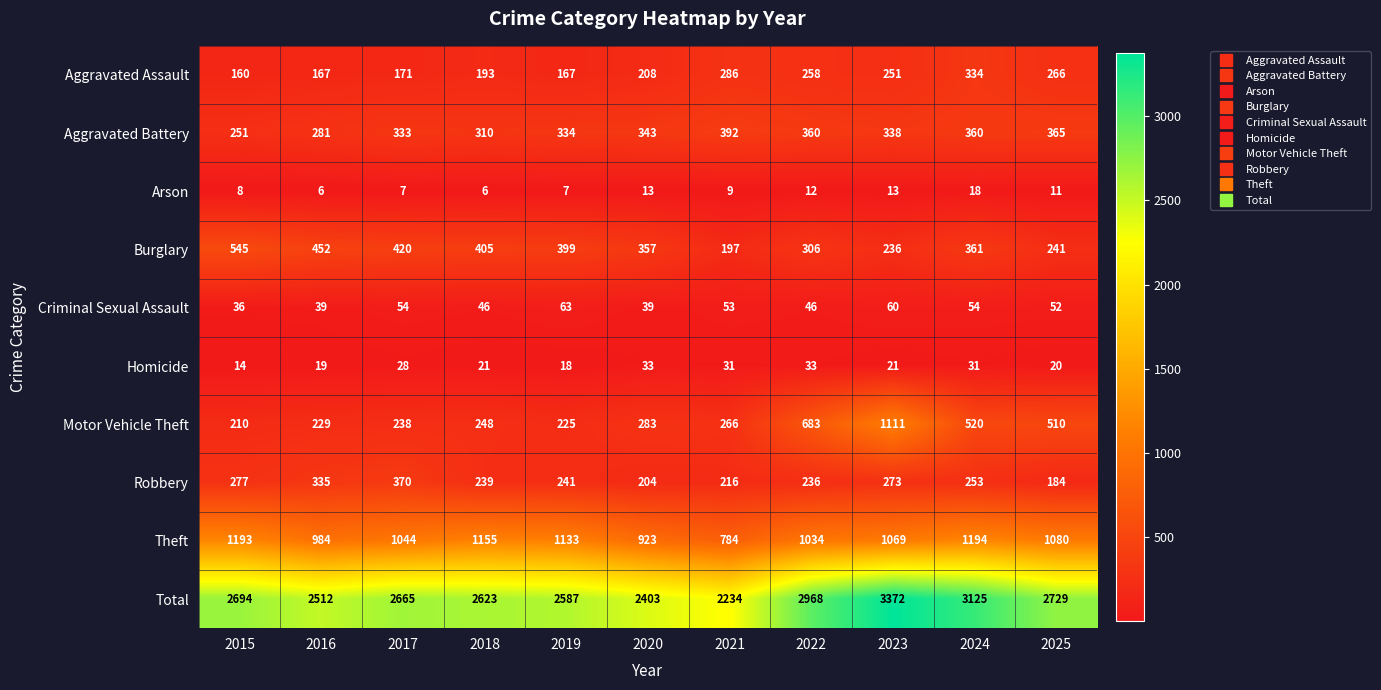

The Criminal Sexual Assault series shows 46 at 2022. True or false?

True